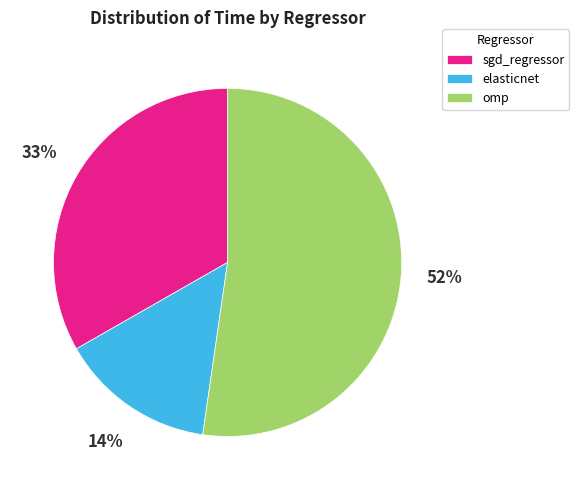

How many slices are in this pie chart?

3